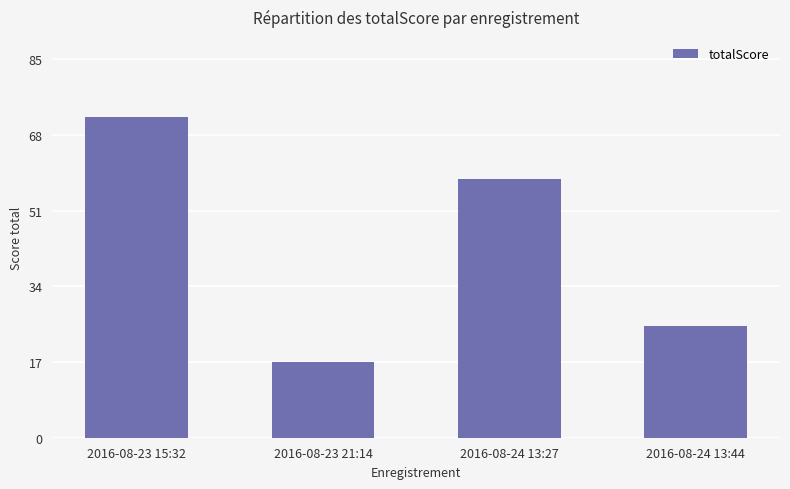

Does the chart contain any negative values?

No